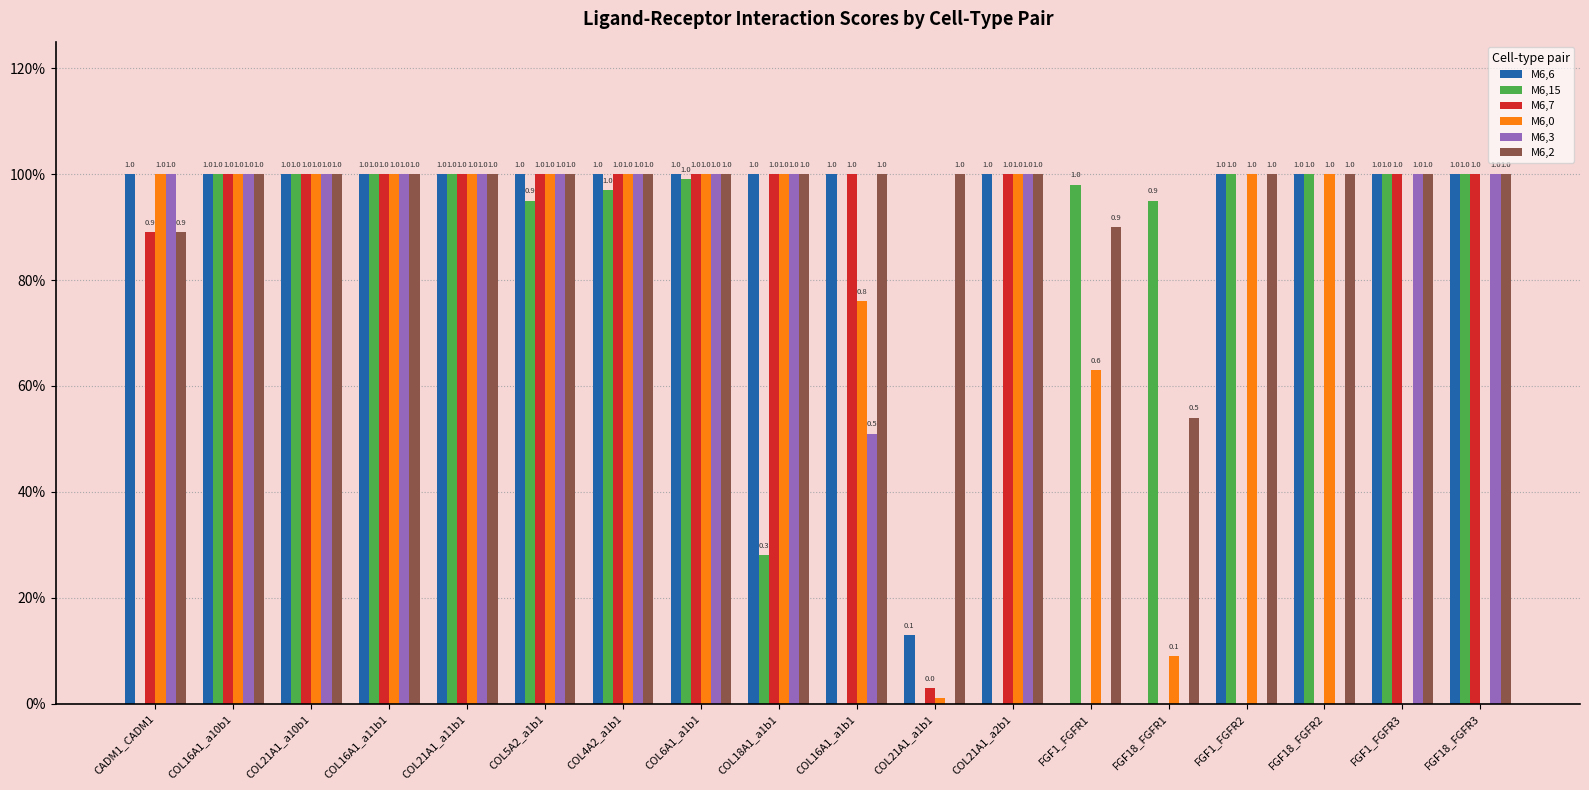

What is the average value of the M6,15 series?

0.7